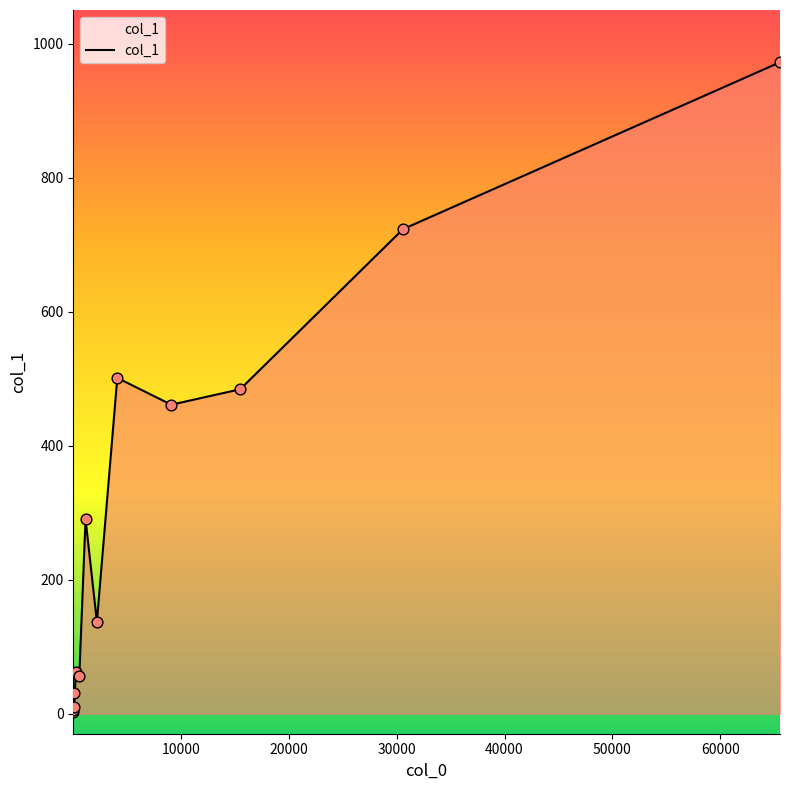

What is the maximum value shown in the chart?

972